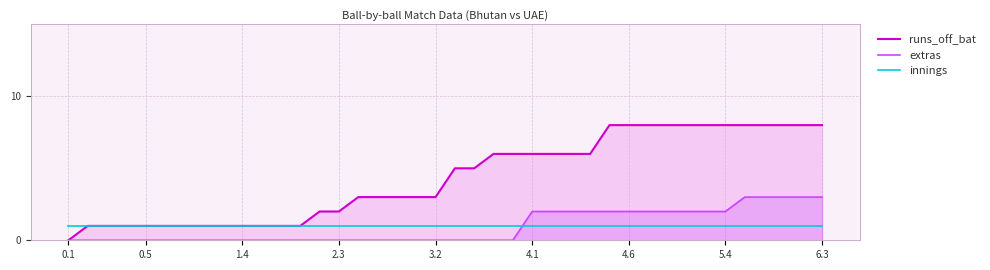

Does the chart display data point markers on the line(s)?

No